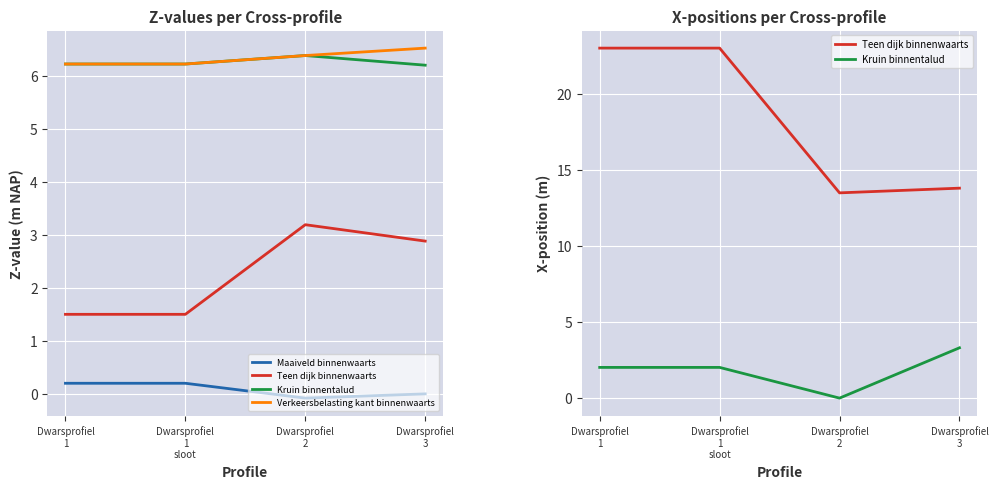

The Verkeersbelasting kant binnenwaarts series shows 6.5 at Dwarsprofiel
3. True or false?

True